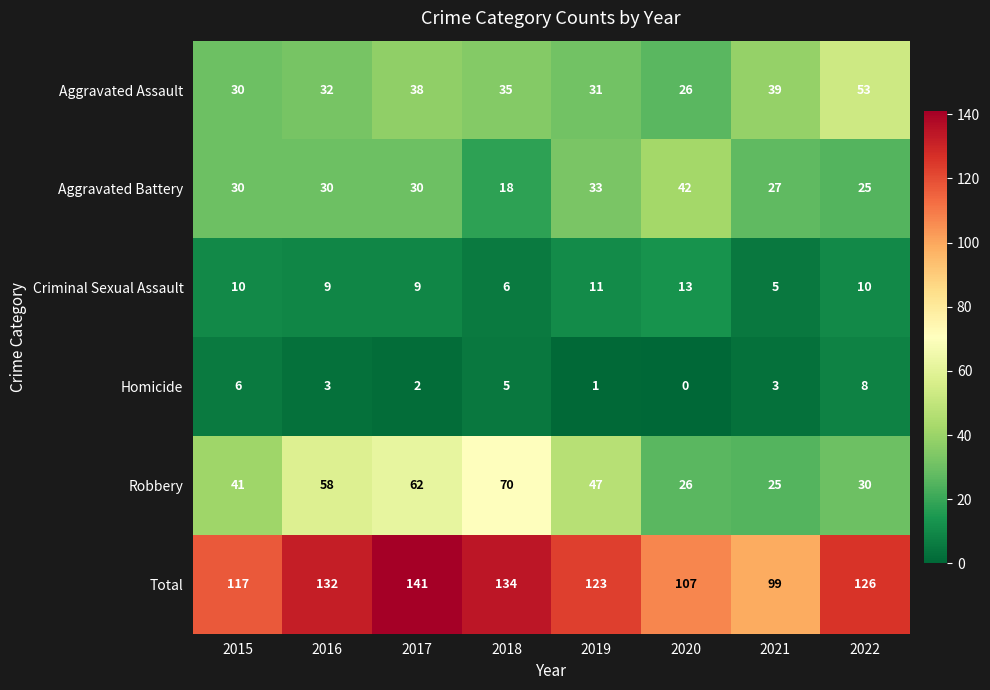

What is the total value across all series at 2020?

214